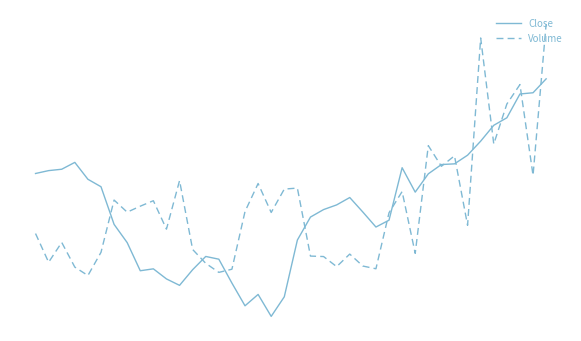

Is this an area chart (filled region under the line)?

No